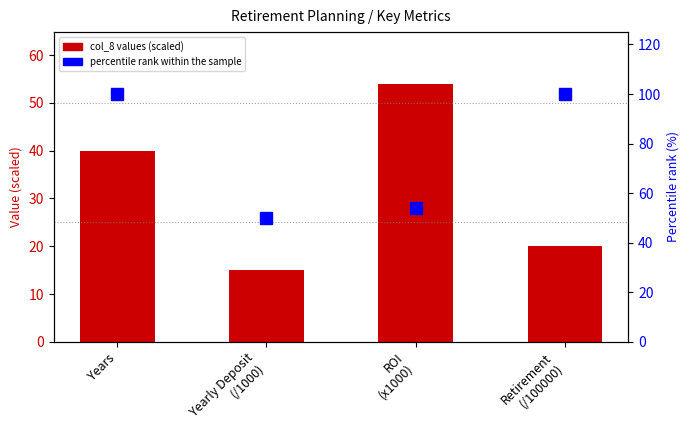

What is the total value across all series at ROI
(x1000)?

108.0